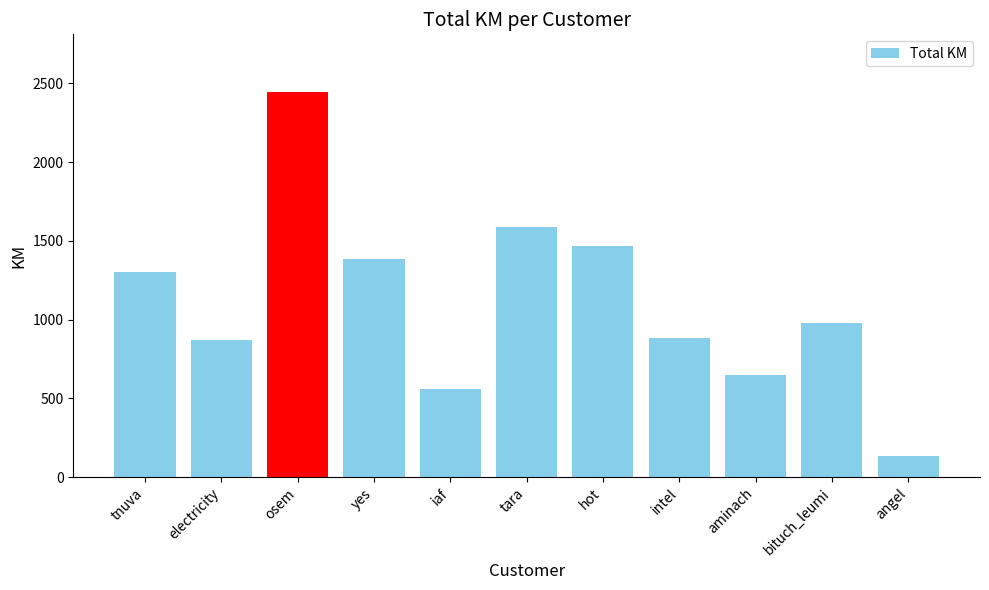

What is the label of the 1st bar from the left?

tnuva